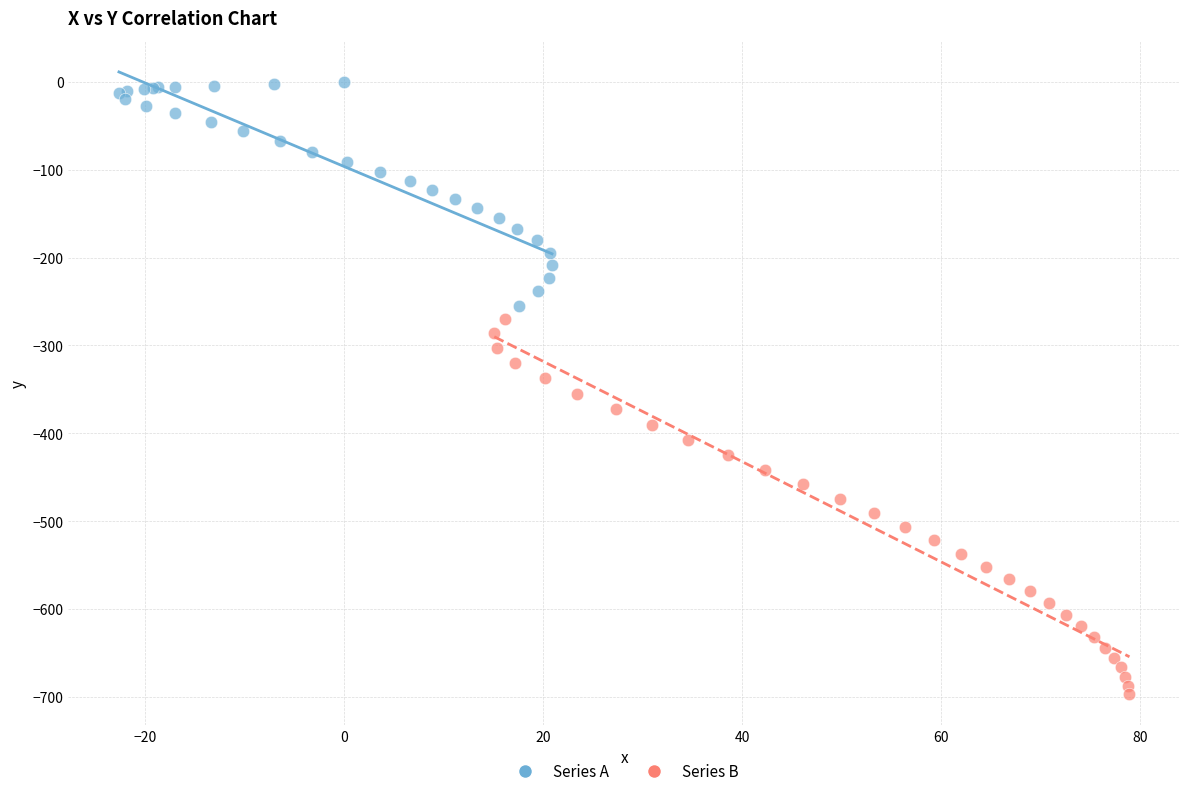

Which series reaches the maximum Y coordinate?

Series A